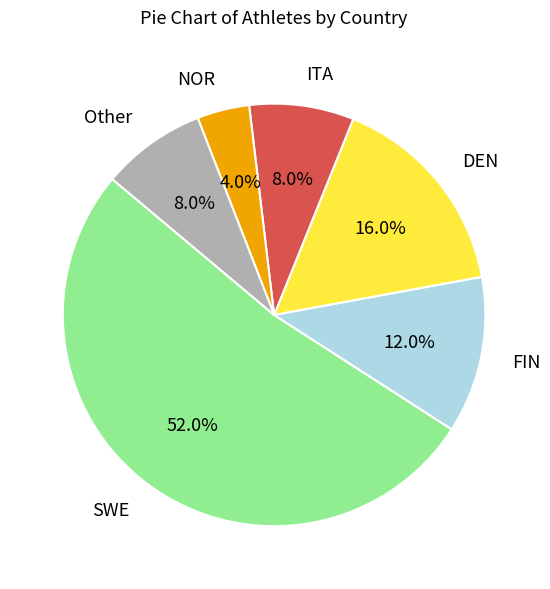

How many slices are in this pie chart?

6